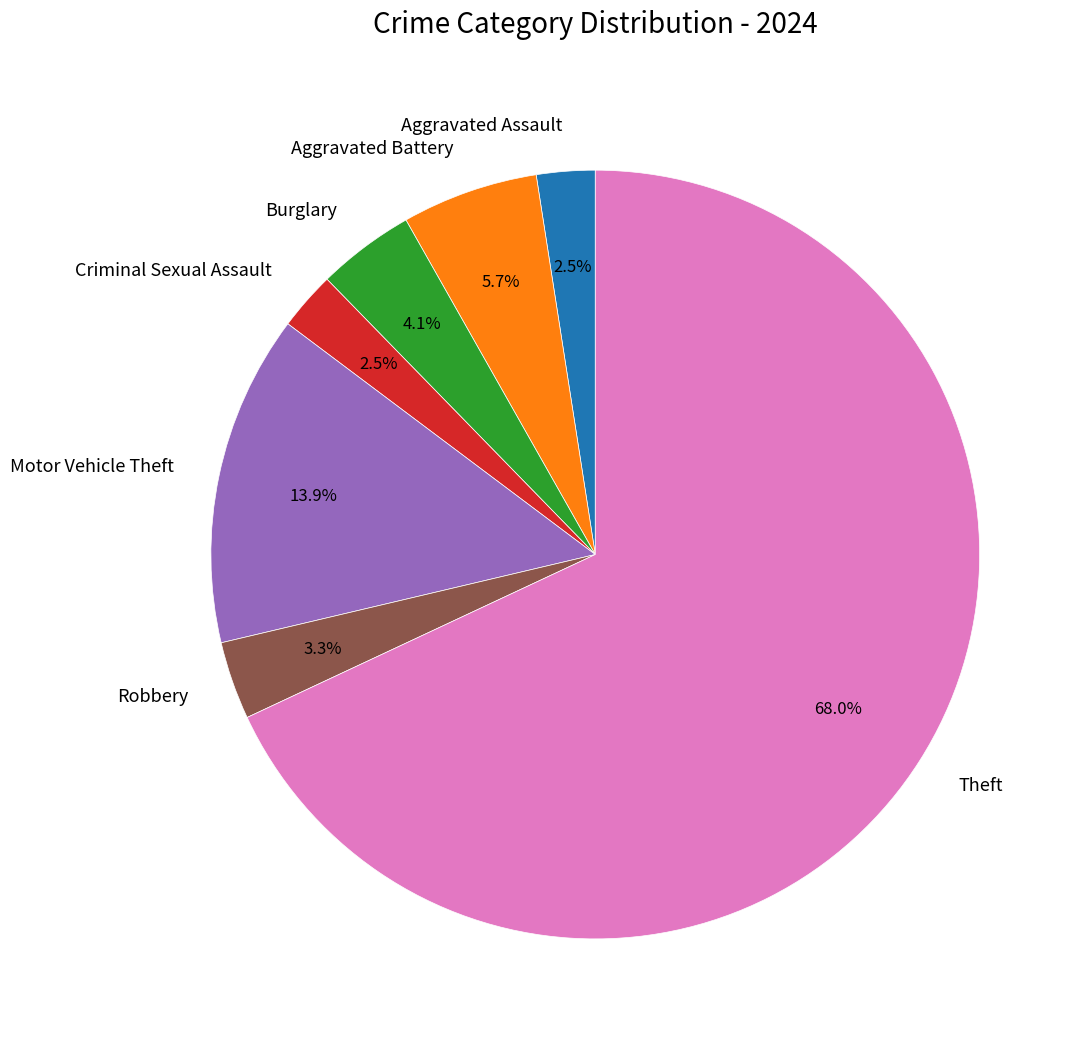

Does any single category account for the majority?

Yes